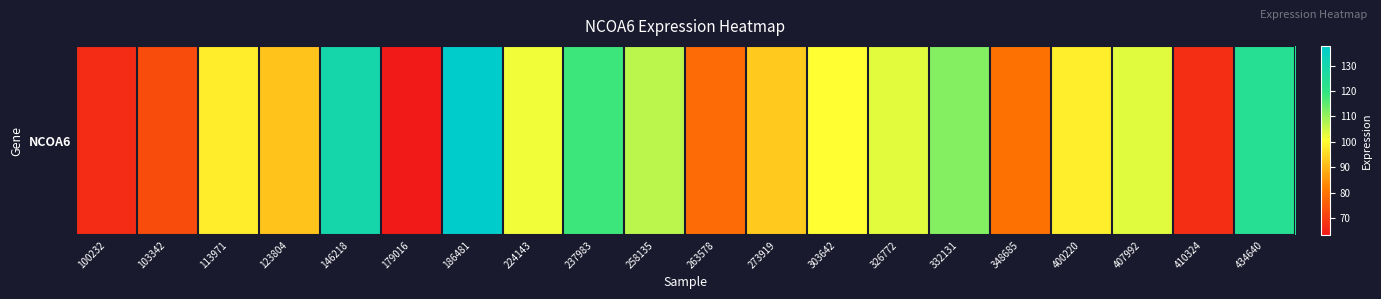

Count the number of categories in the chart.

20